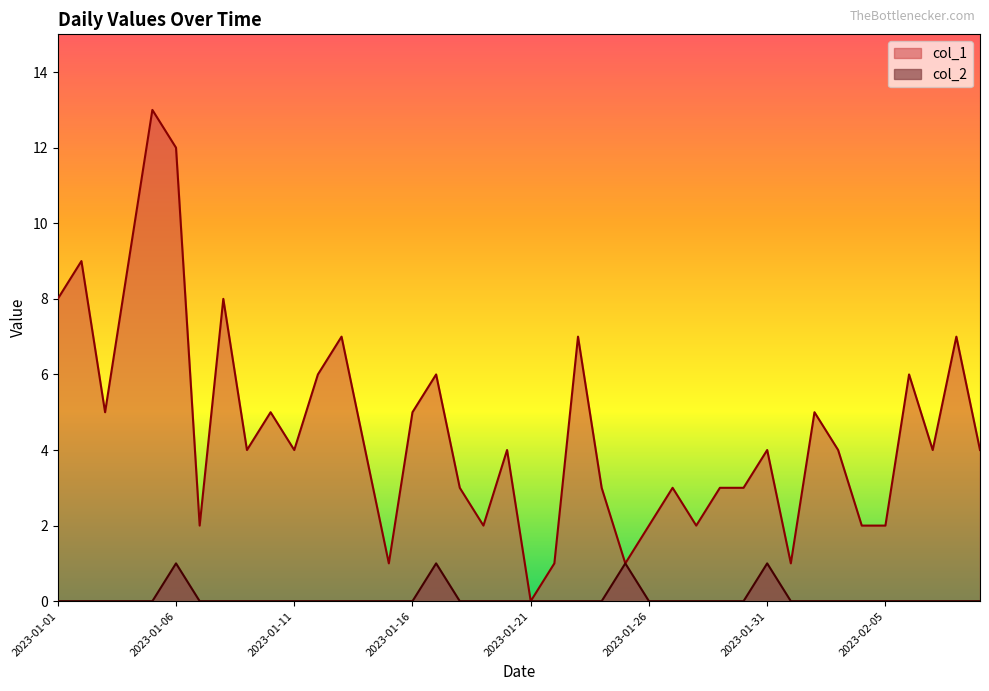

The value of col_1 at 2023-01-28 is 3. True or false?

False